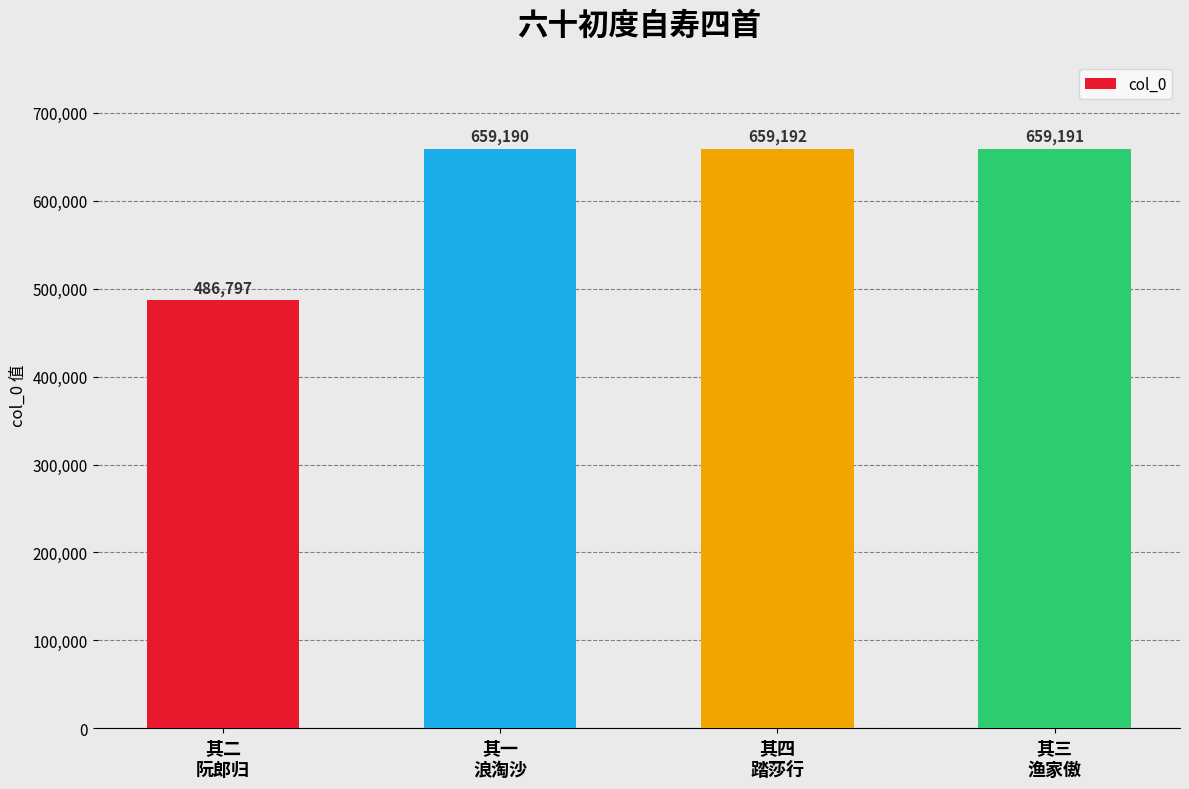

What is the value of the 4th bar from the left?

659191